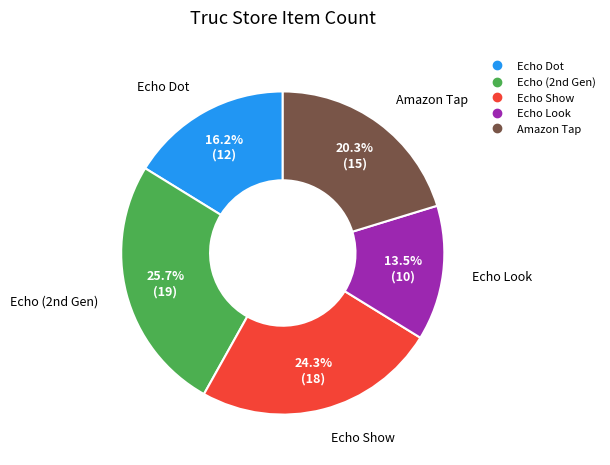

Count the number of slices in the pie.

5